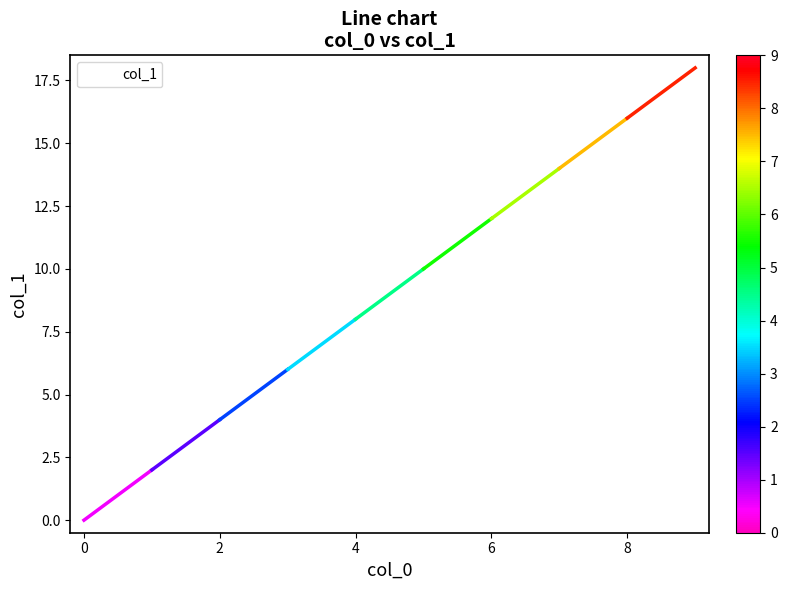

What is the greatest value displayed?

18